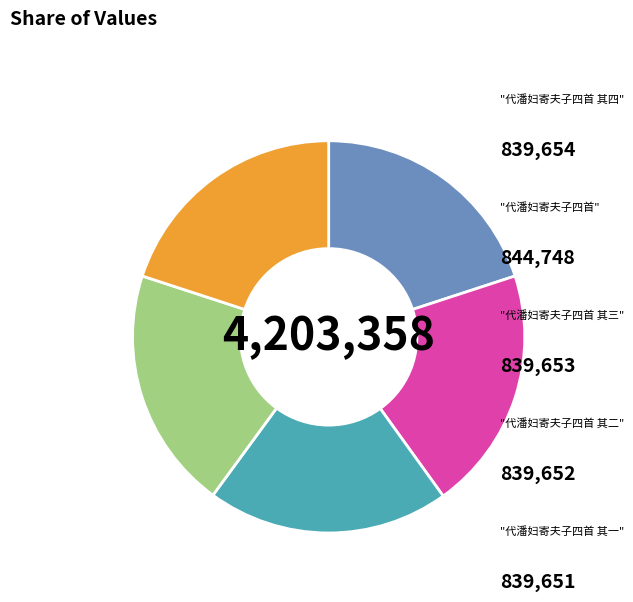

Is there any slice that represents more than half of the pie?

No